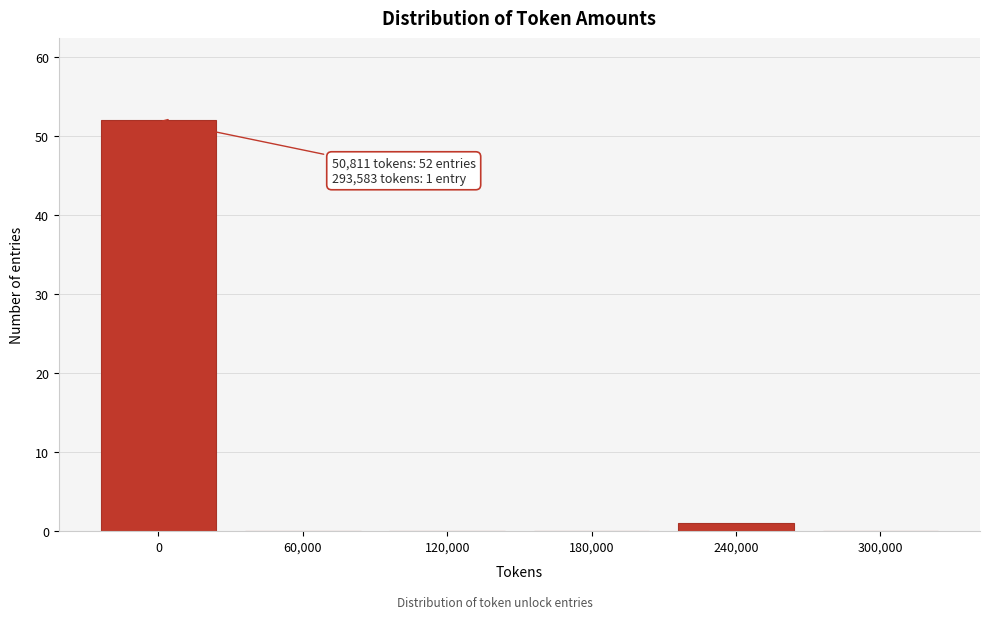

Reading right to left, extract all data points from this chart.

300,000=0	240,000=1	180,000=0	120,000=0	60,000=0	0=52